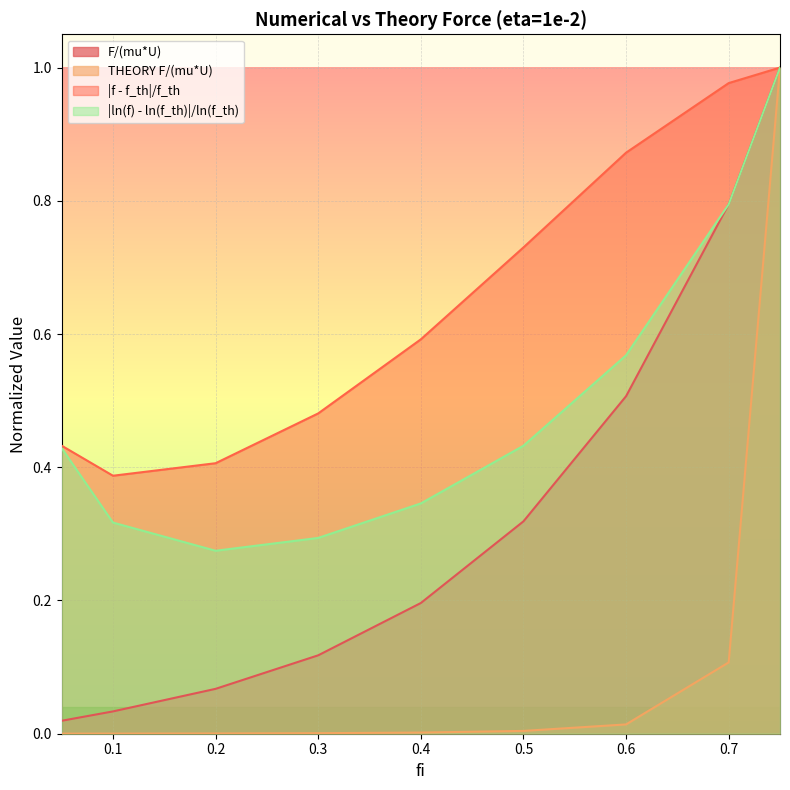

What is the difference between the |ln(f) - ln(f_th)|/ln(f_th) values at 0.3 and 0.75?

0.7